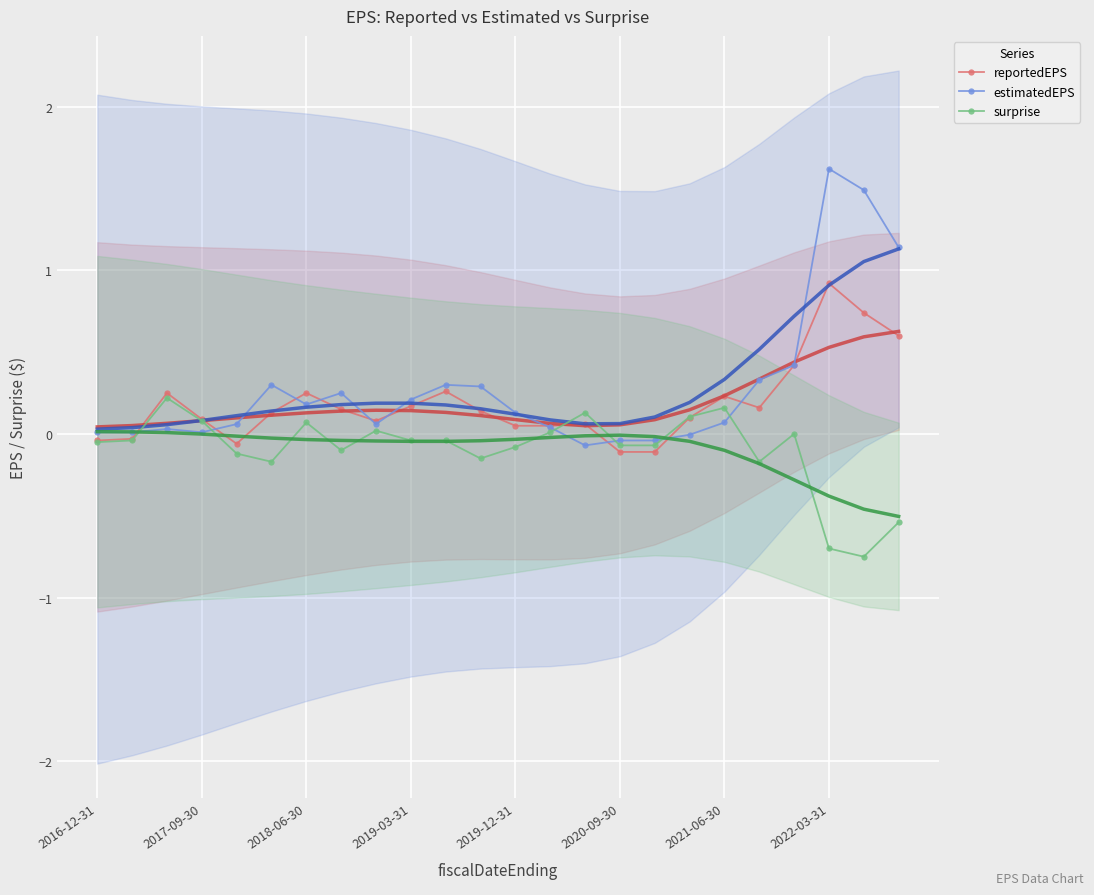

At which label does estimatedEPS reach its peak?

2022-03-31